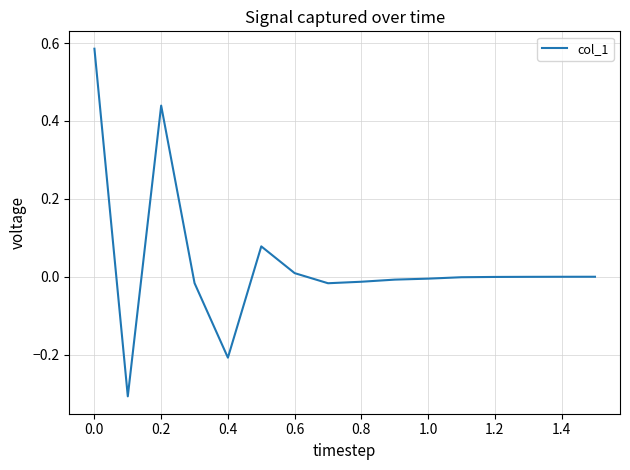

What is the difference between the maximum and second lowest values?

0.8